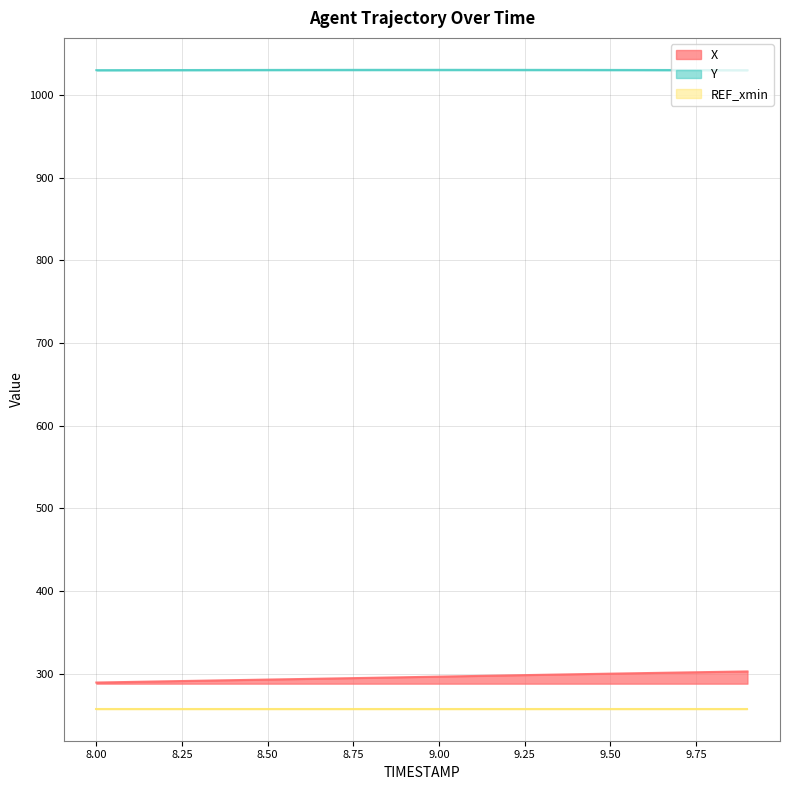

True or false: X and Y intersect in this chart.

False